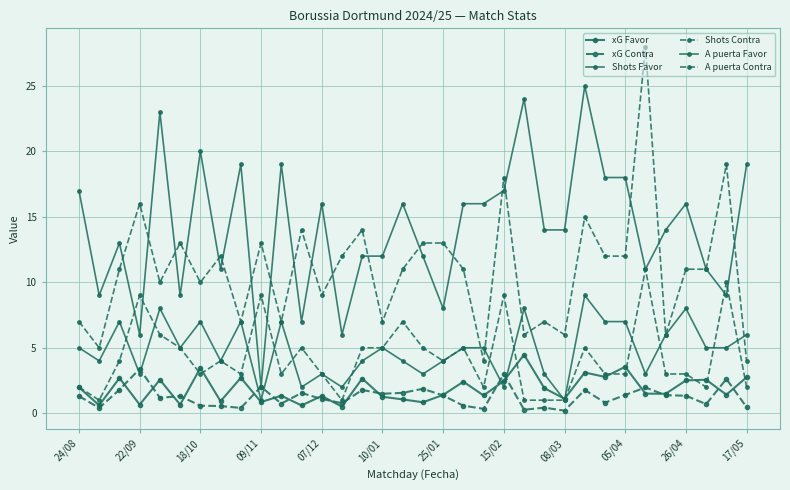

What is the sum of all xG Favor values?

63.5